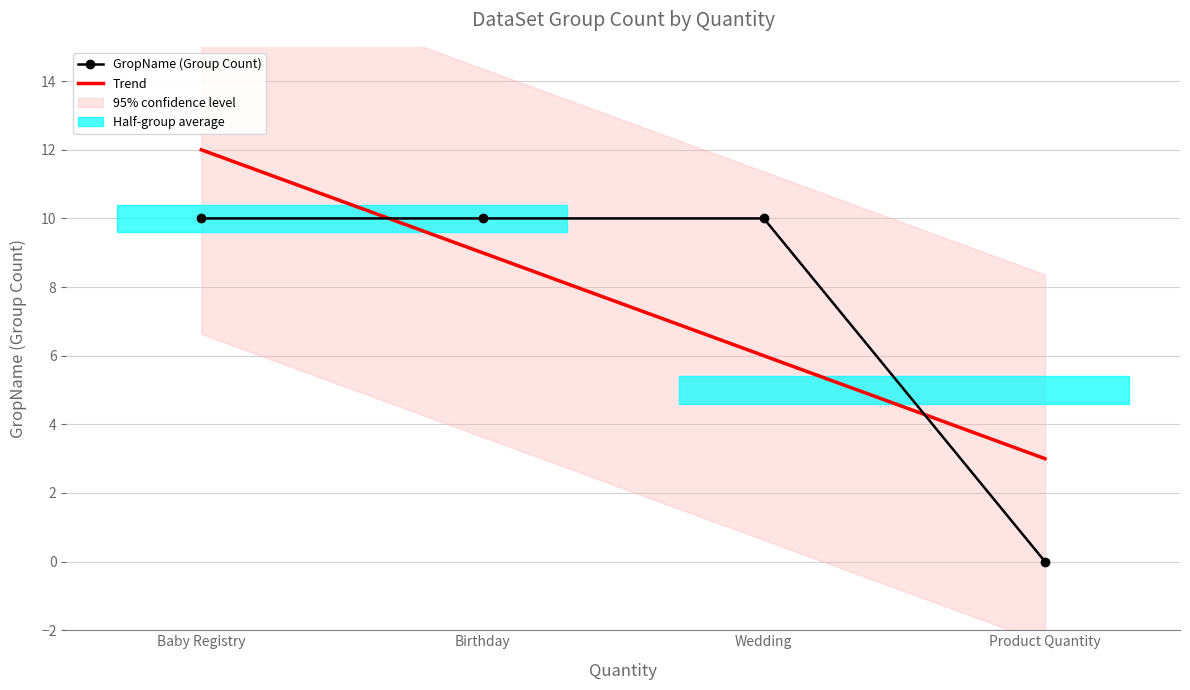

What is the average value of the GropName (Group Count) series?

7.5